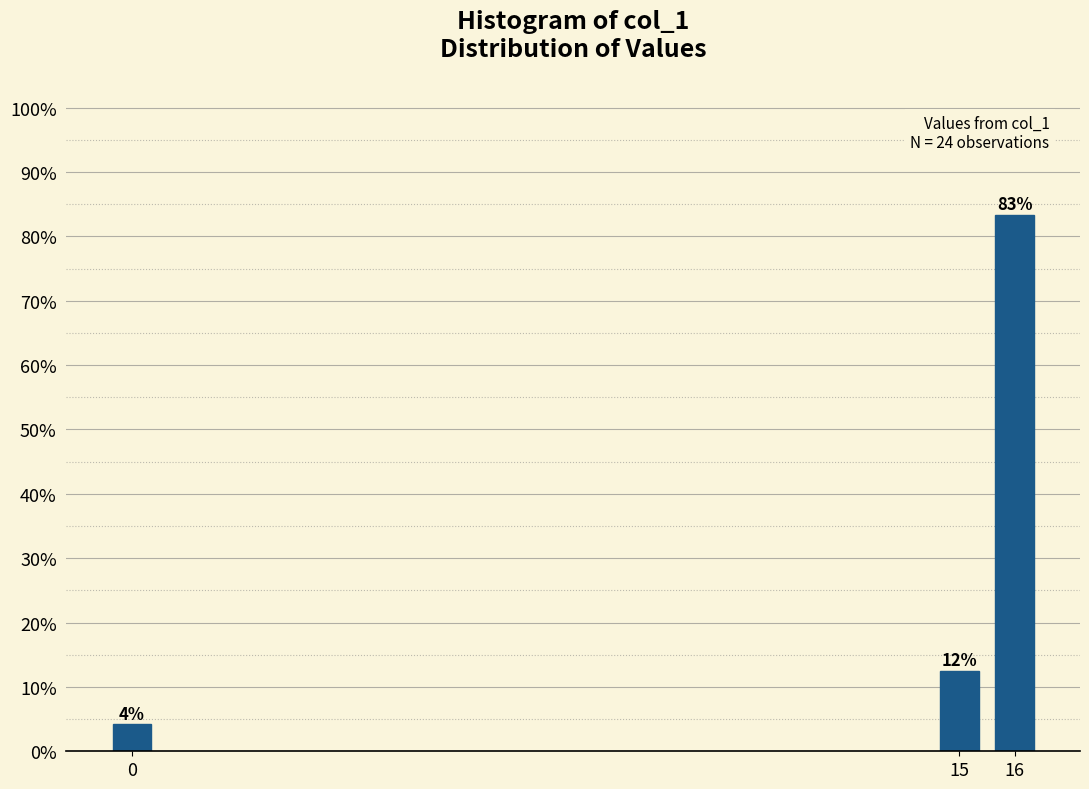

Are the bars horizontal?

No